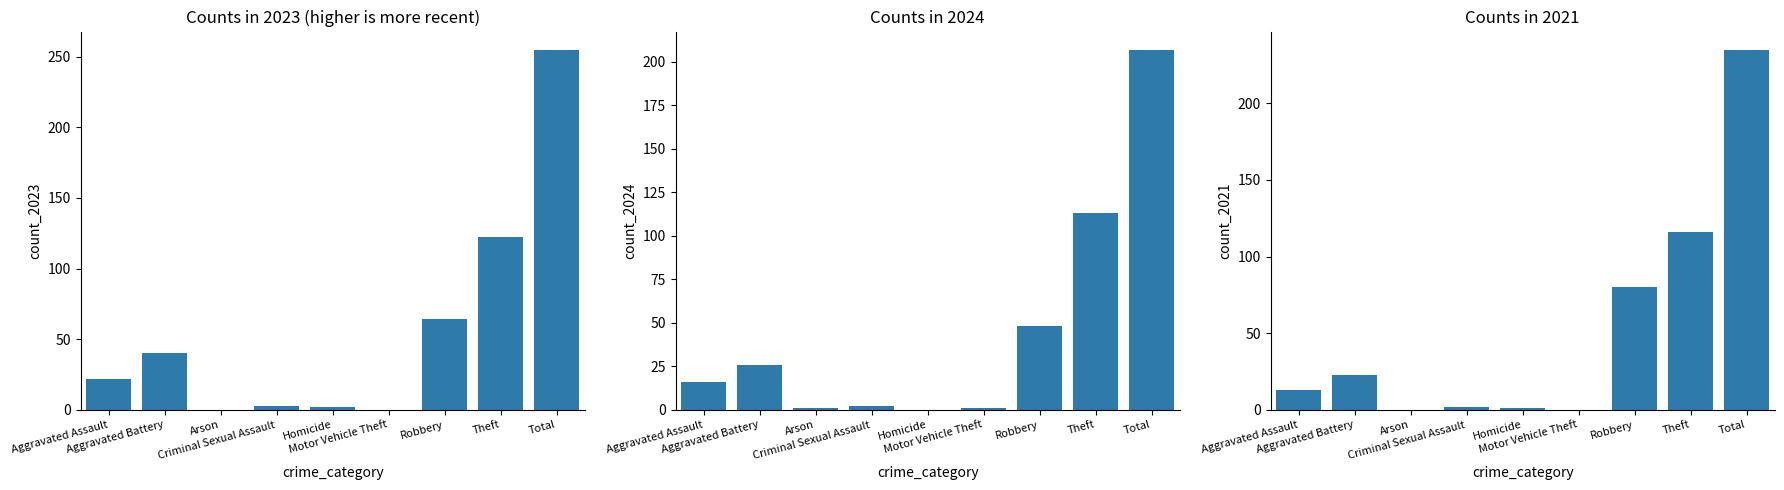

Does the chart contain any negative values?

No